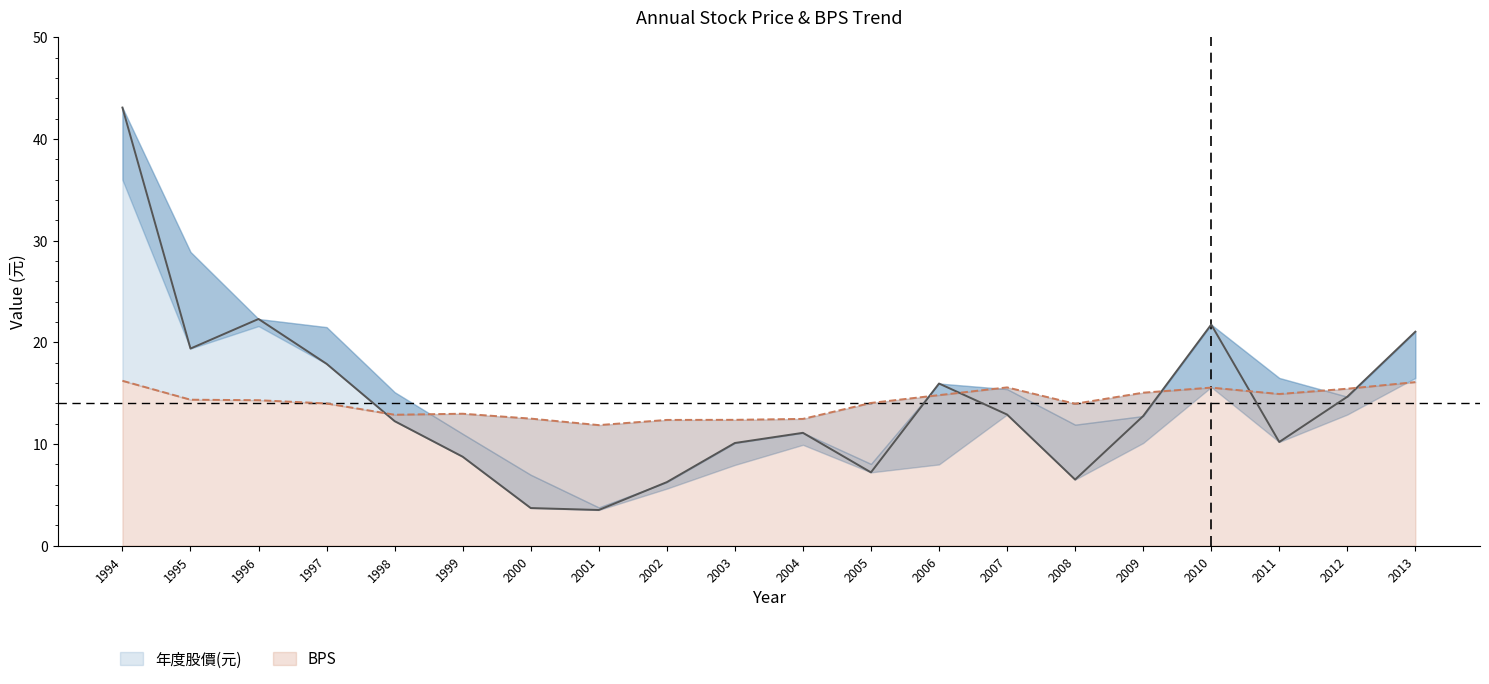

Where is the first local maximum for BPS?

1999